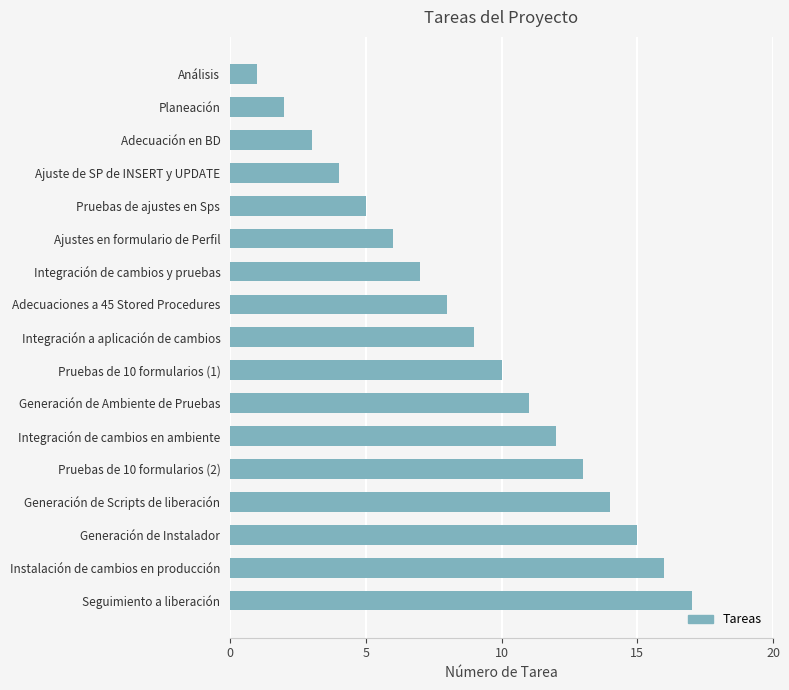

Which category has the highest value across all series?

Seguimiento a liberación